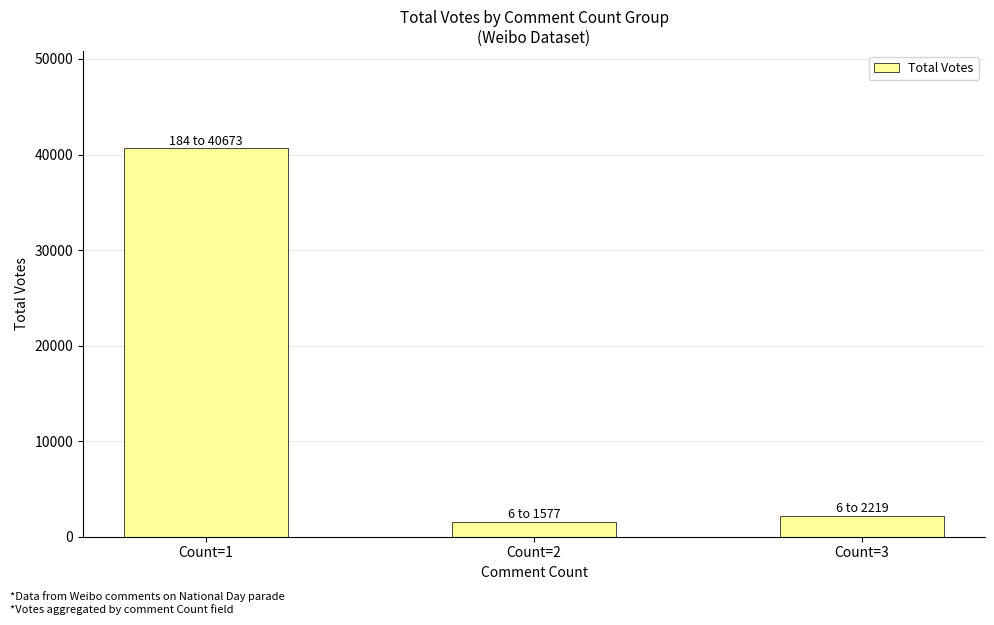

How many bars are there in total?

3